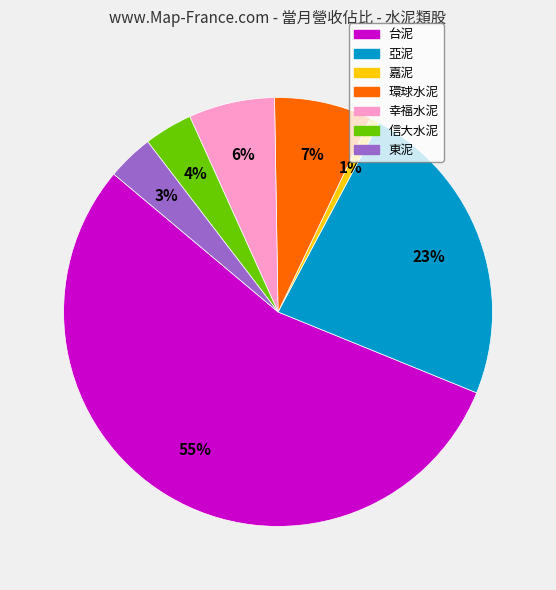

Which category accounts for the majority?

台泥